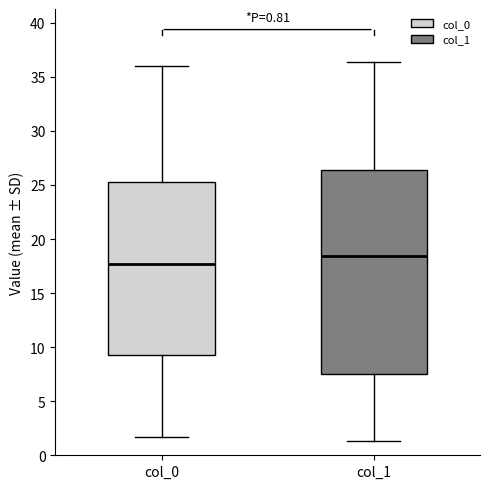

Which box's median line is the lowest?

col_0